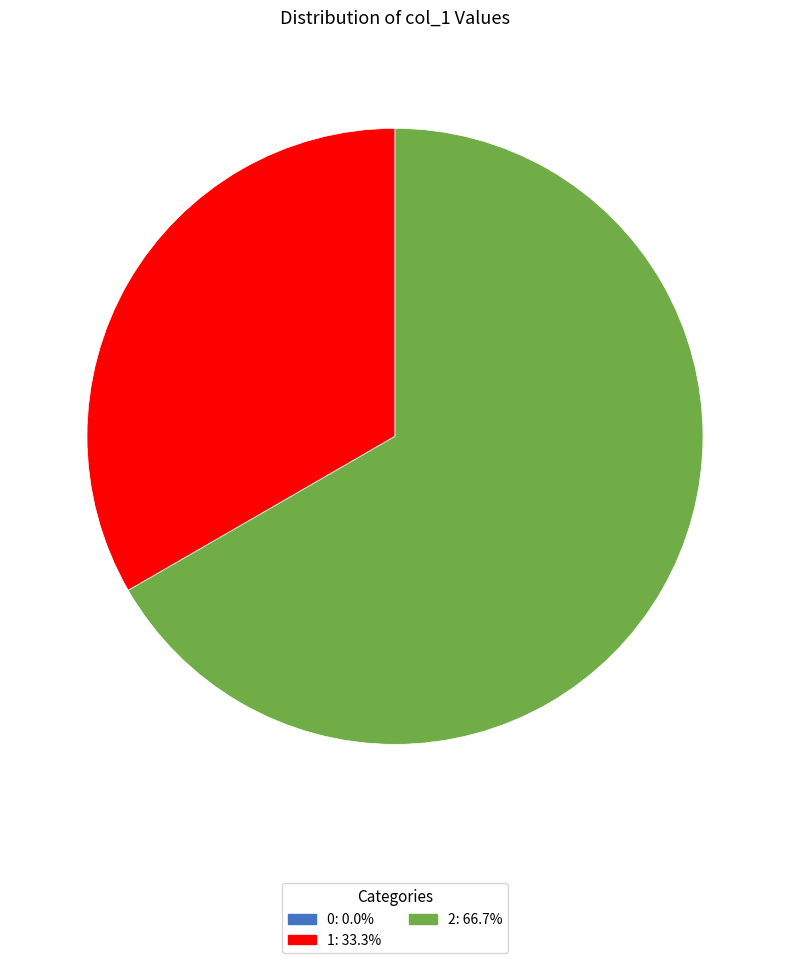

Is there any slice that represents more than half of the pie?

Yes